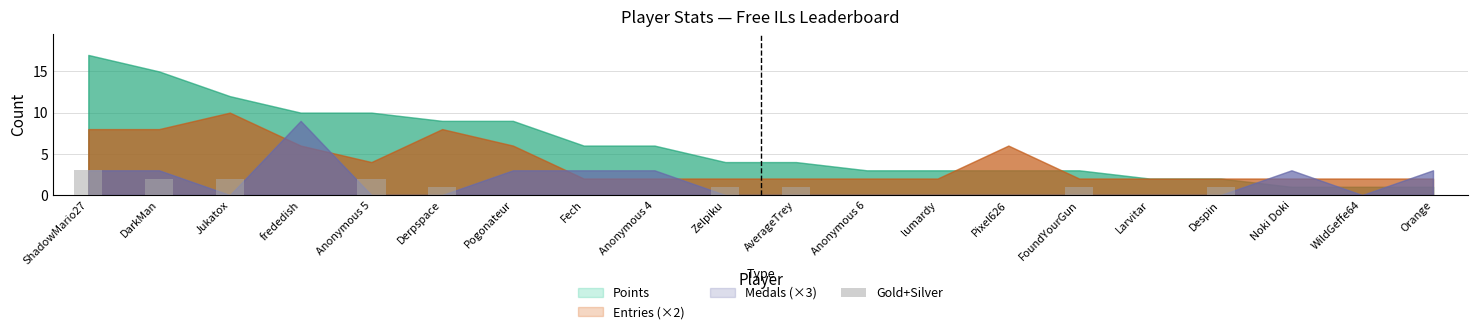

The value at Noki Doki is 0. True or false?

True